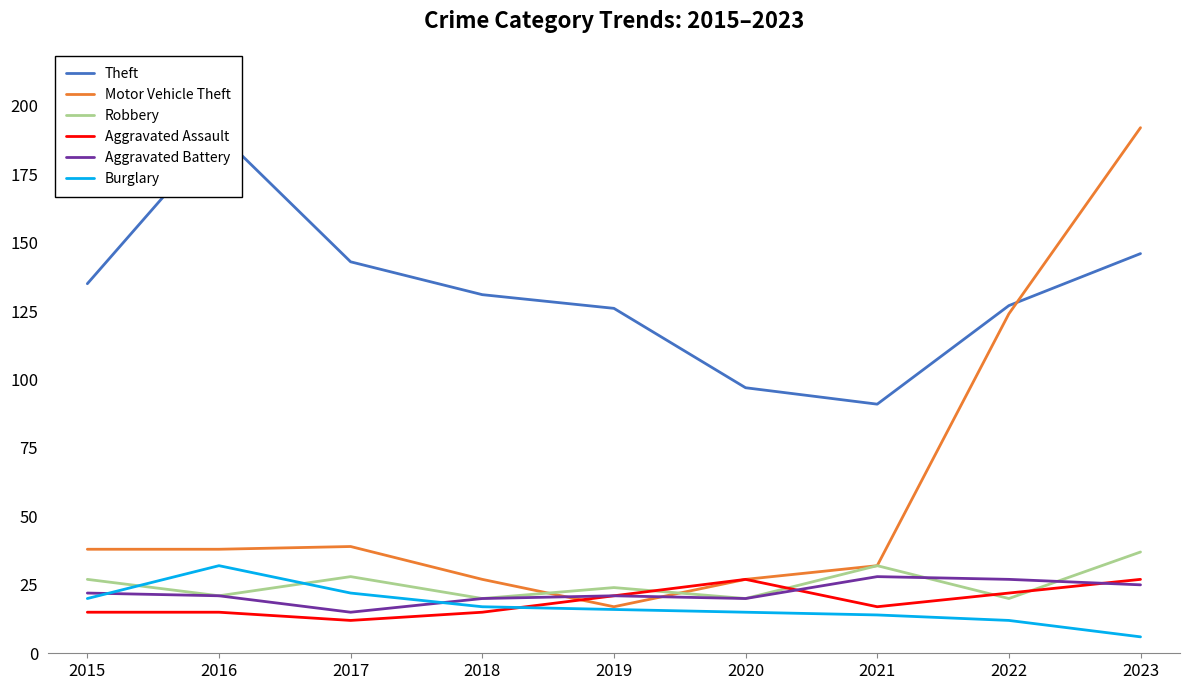

True or false: Theft and Aggravated Assault intersect in this chart.

False